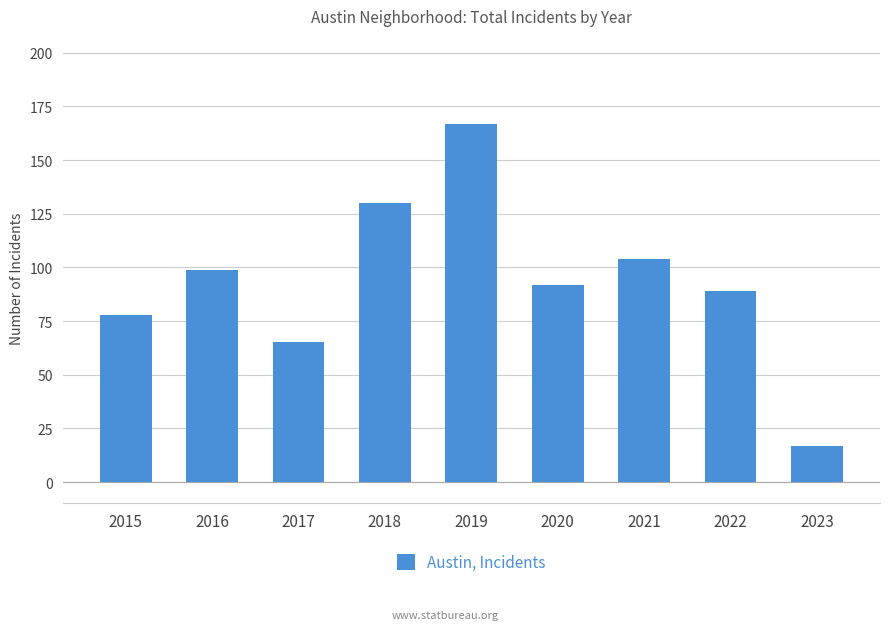

Where is the data nearest to the value 92?

2020